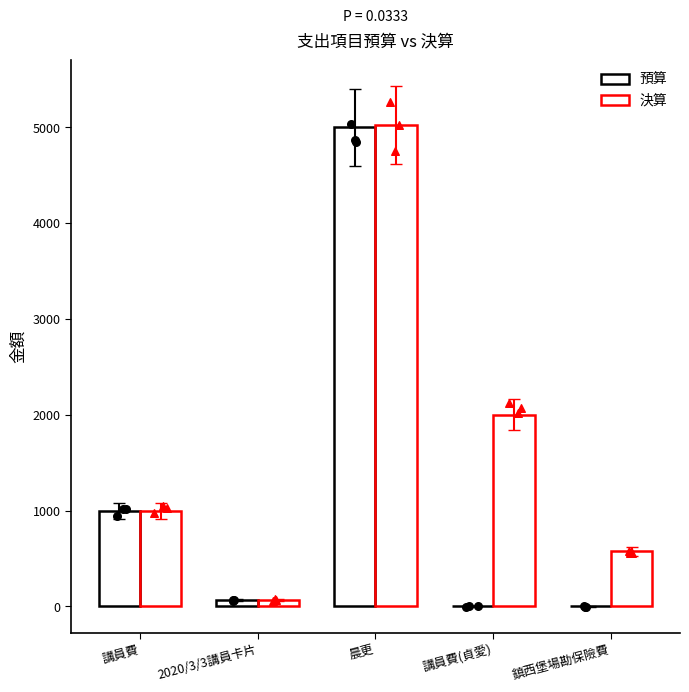

At how many categories does at least one series exceed 3041?

1